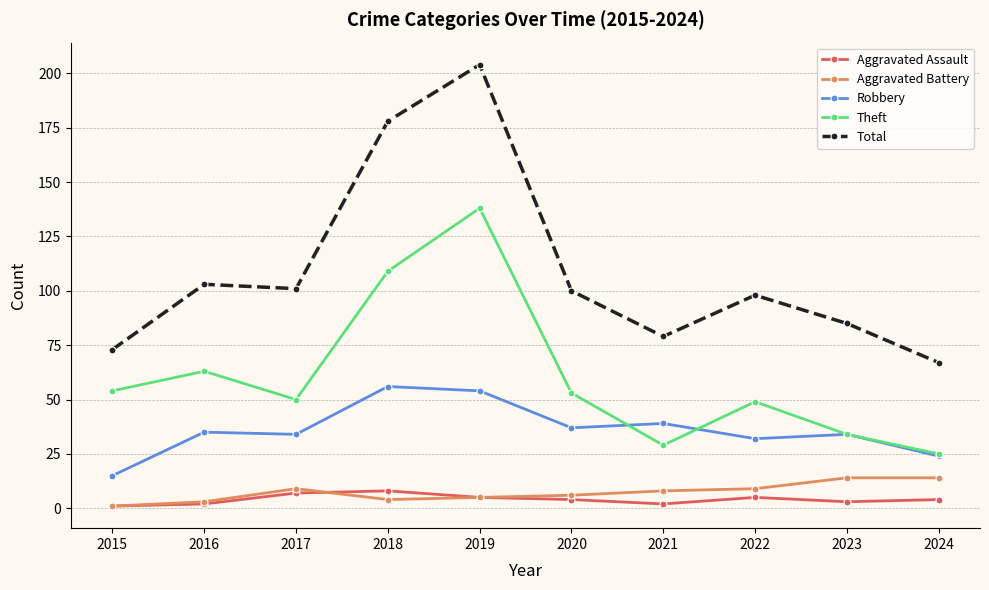

At which category does Aggravated Battery reach its first local peak?

2017